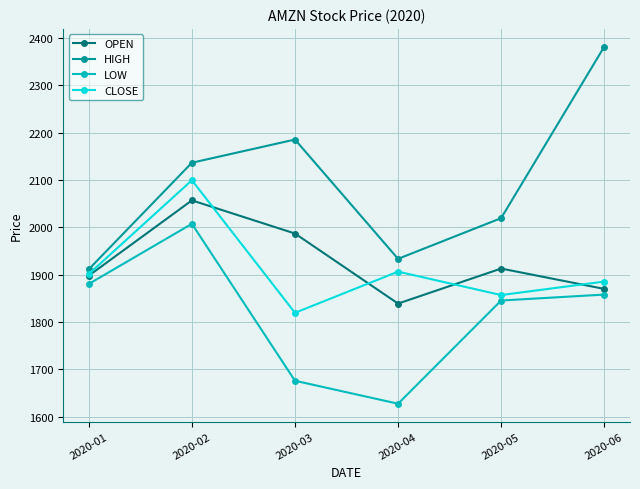

How many lines are shown in the chart?

4